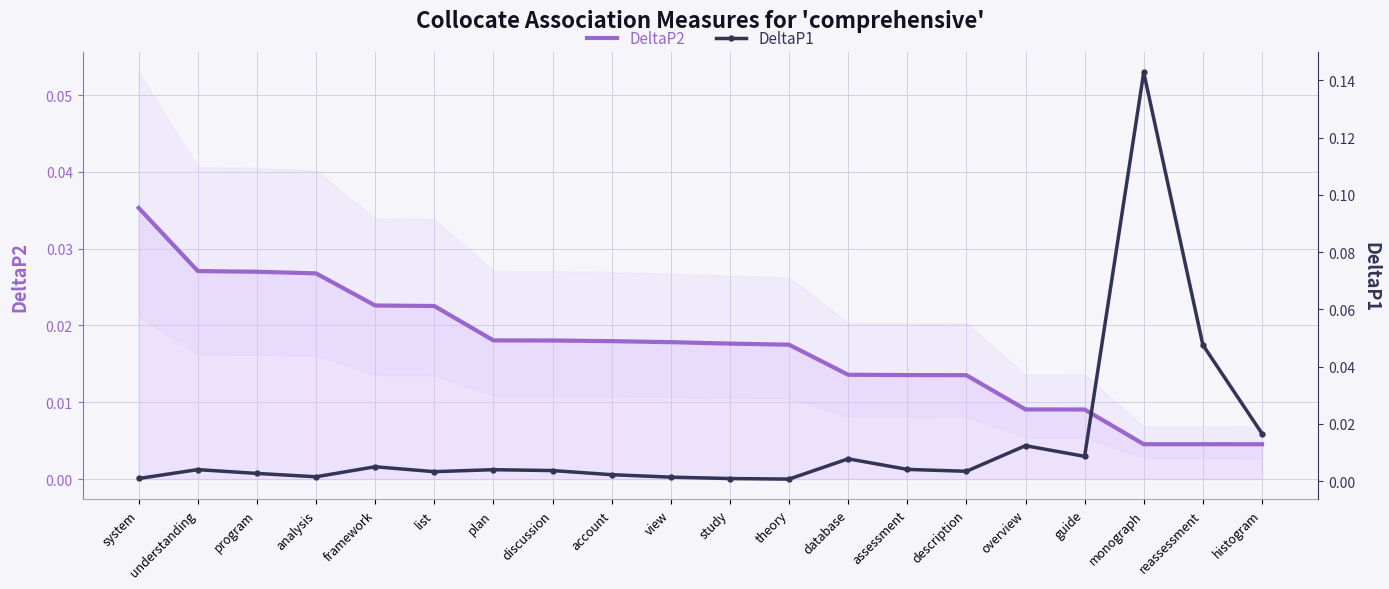

What is the label of the 3rd point from the right?

monograph